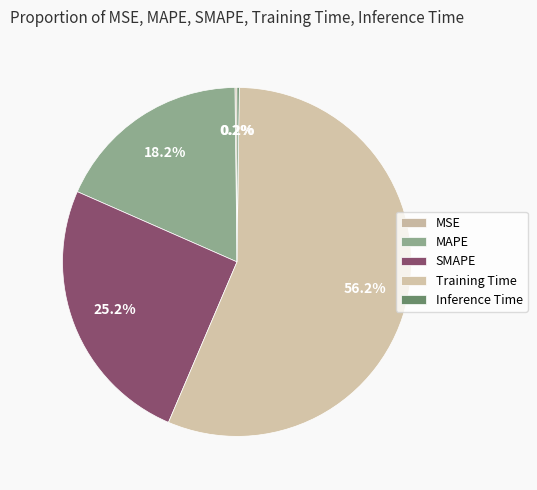

How many slices are in this pie chart?

5